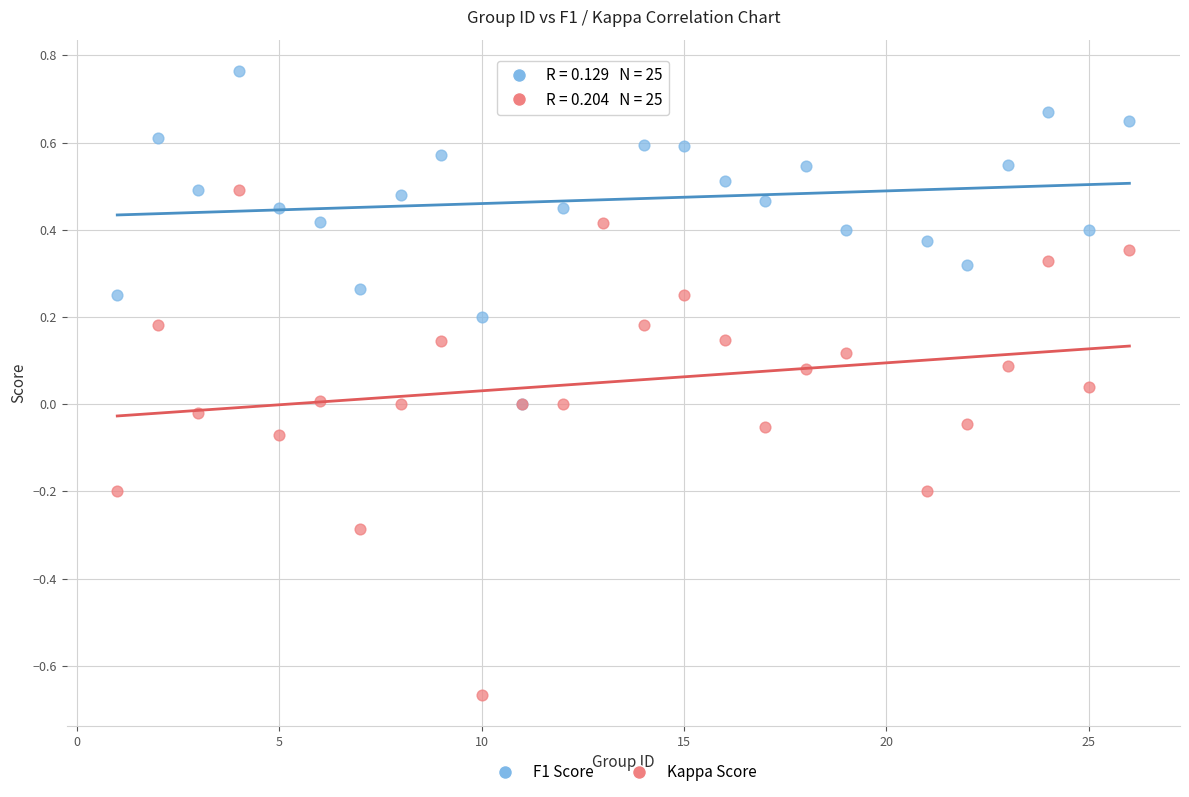

What are all the series names shown in the legend?

F1 Score, Kappa Score